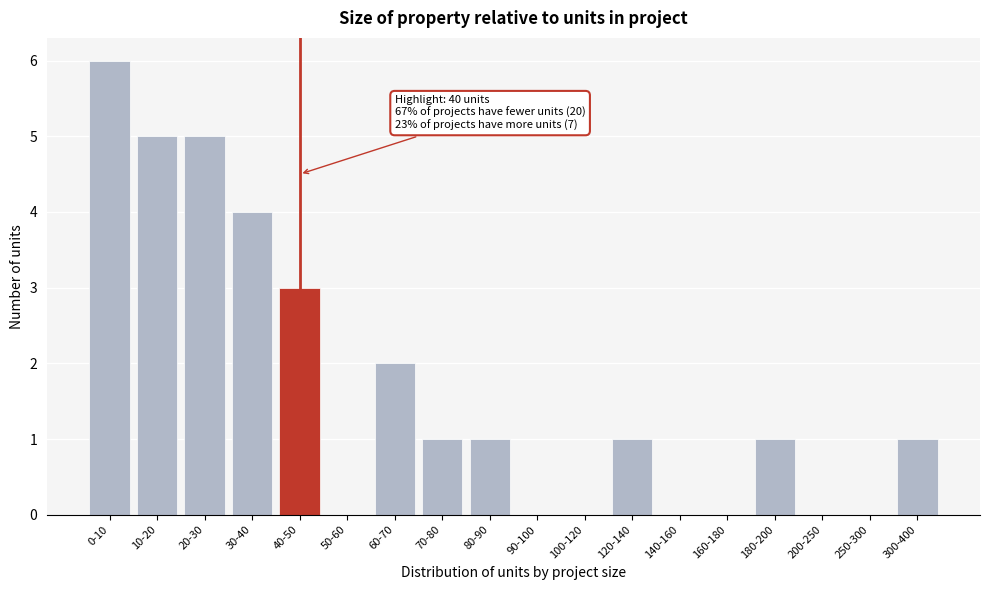

Reading left to right, what are all the values shown in this chart?

0-10=6	10-20=5	20-30=5	30-40=4	40-50=3	50-60=0	60-70=2	70-80=1	80-90=1	90-100=0	100-120=0	120-140=1	140-160=0	160-180=0	180-200=1	200-250=0	250-300=0	300-400=1